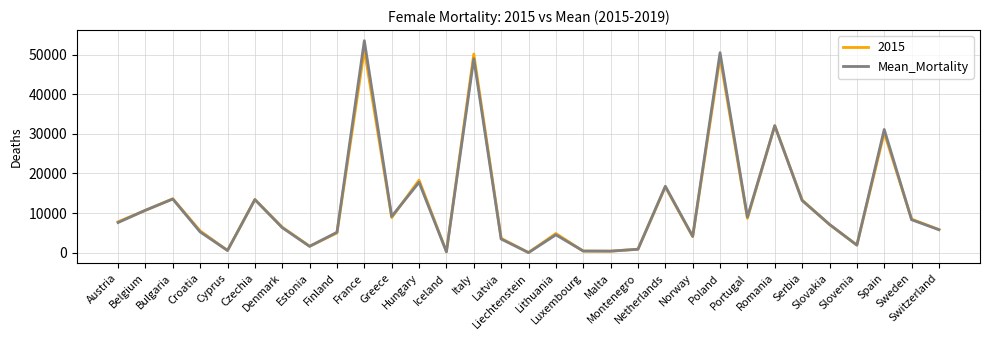

What is the greatest value displayed?

53517.0